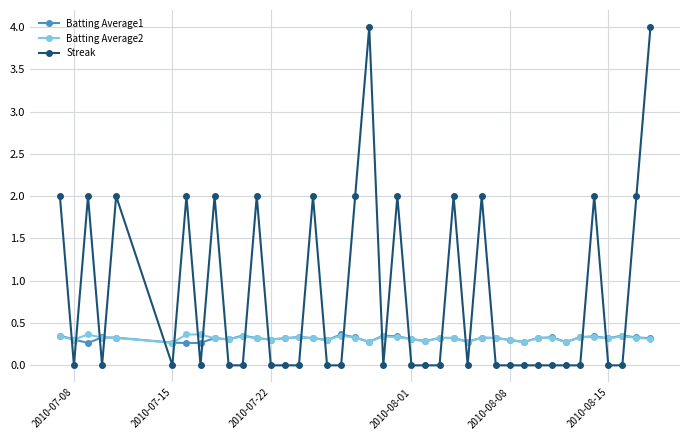

True or false: Batting Average2 has more than 1 interior local peaks.

True